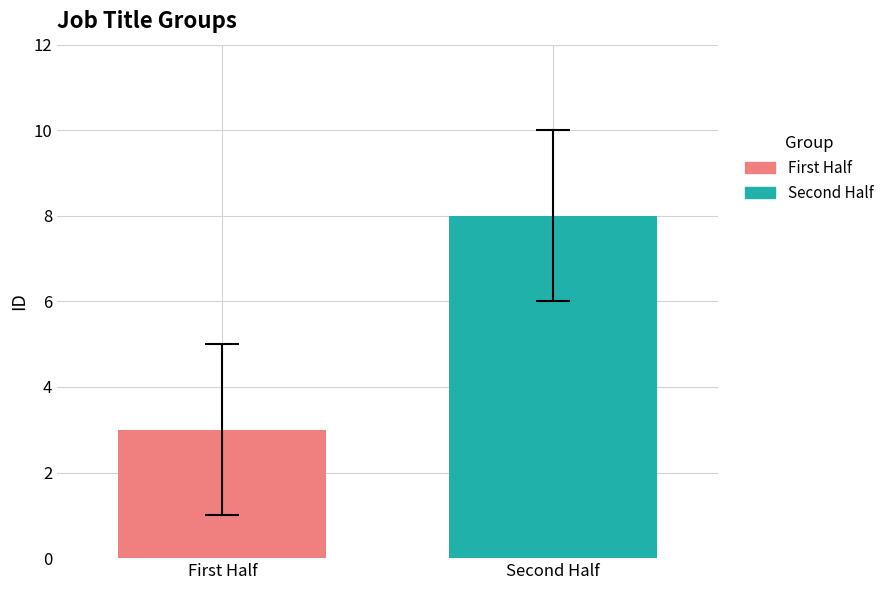

Which series has the widest spread of values?

First Half